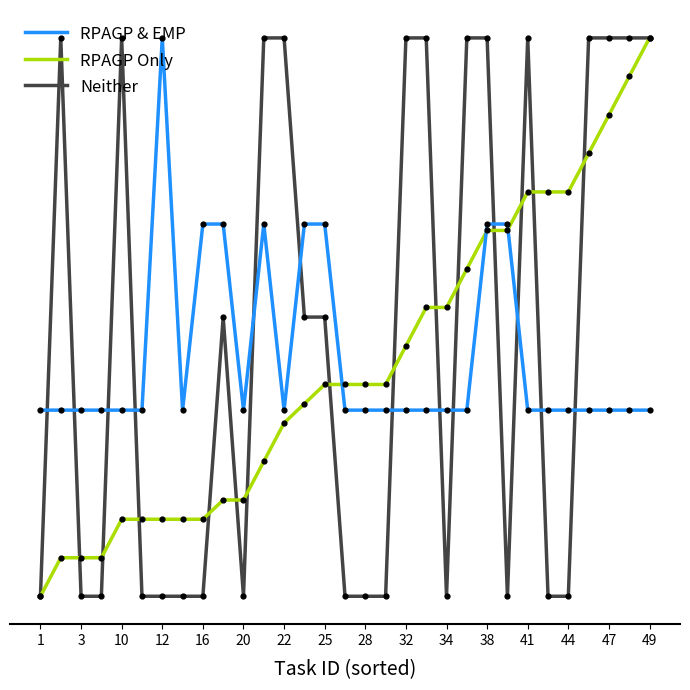

What are all the series names shown in the legend?

RPAGP & EMP, RPAGP Only, Neither